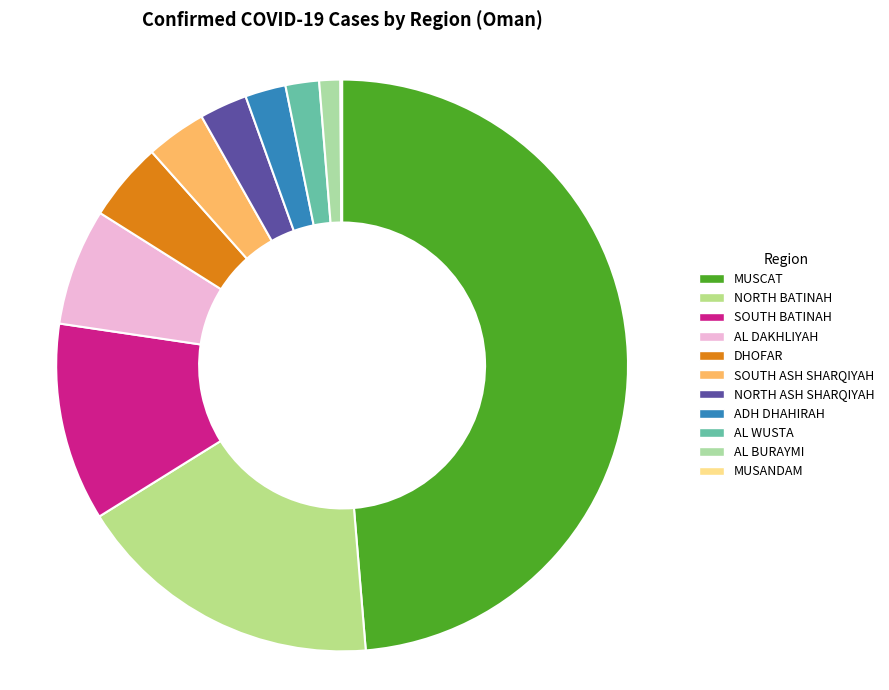

Count the number of slices in the pie.

11